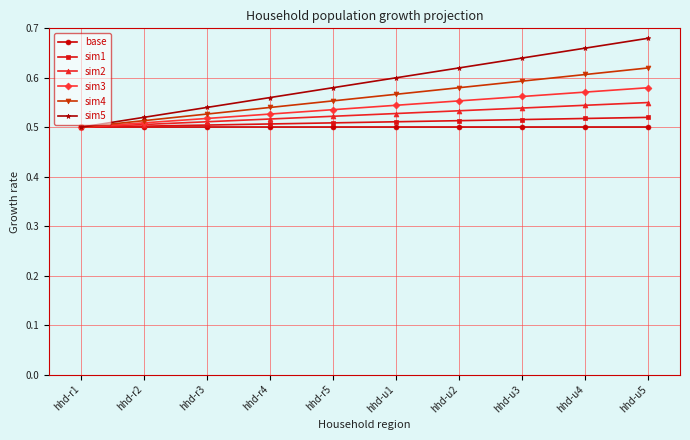

How many sim2 values are between 0 and 1?

10